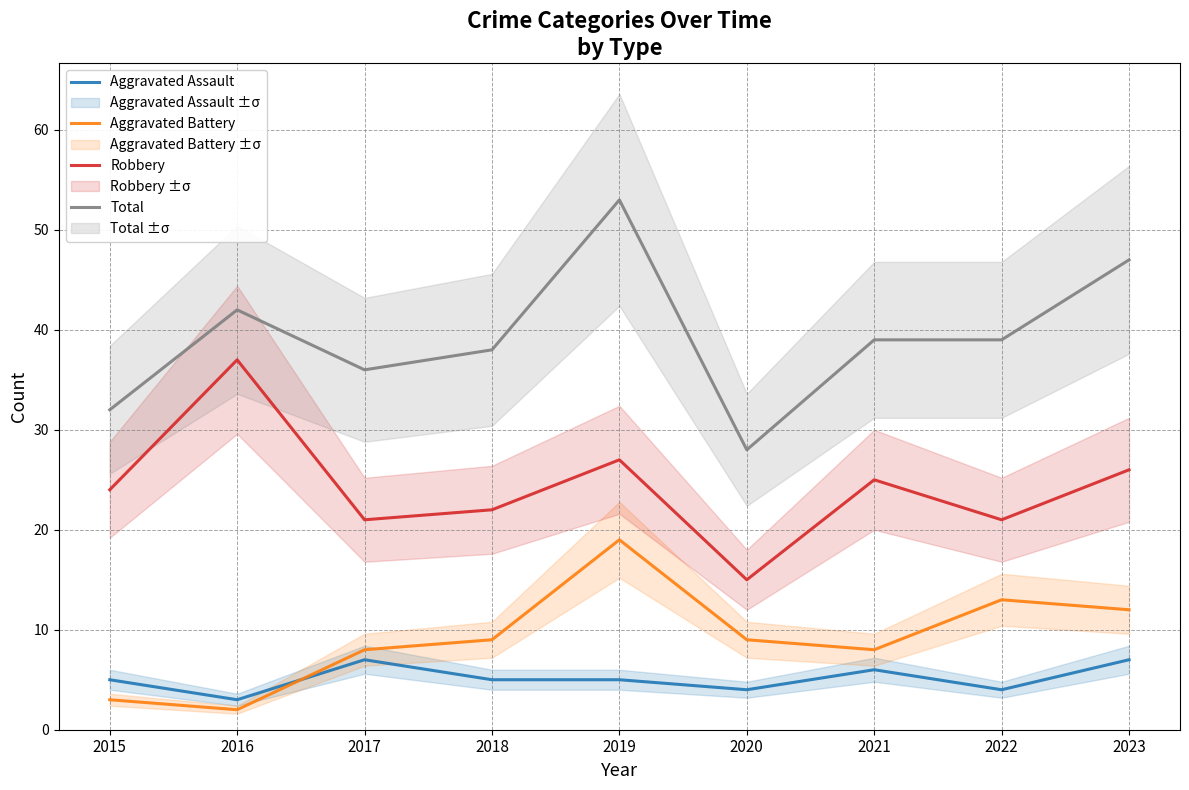

Where is the first local minimum for Aggravated Assault?

2016